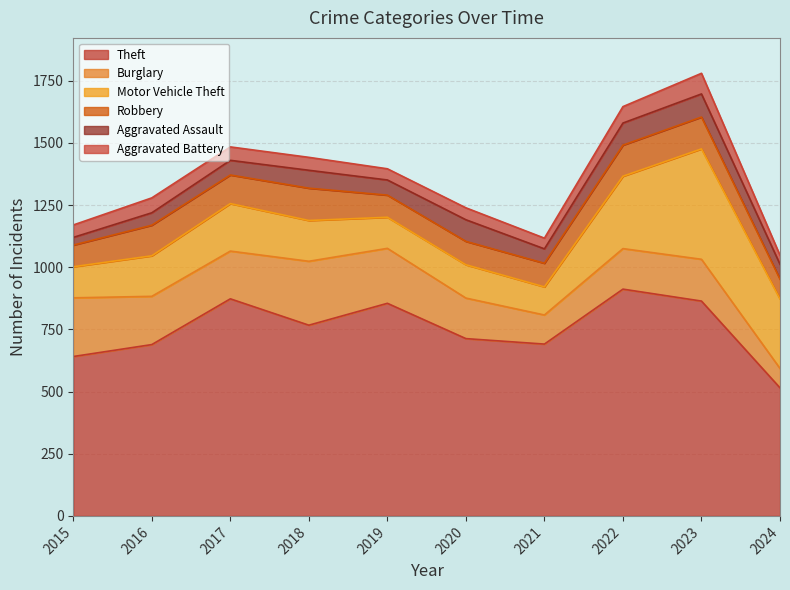

At 2017, list the series in order from largest to smallest.

Theft, Burglary, Motor Vehicle Theft, Robbery, Aggravated Assault, Aggravated Battery